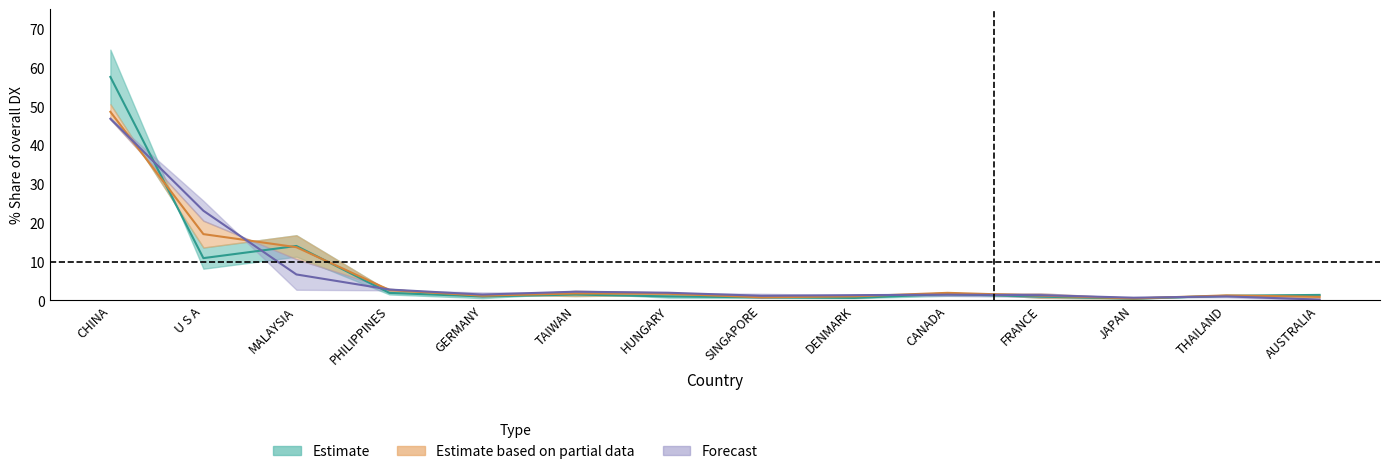

What is the value of the 201812_% Share point at the 10th from the left?

1.5